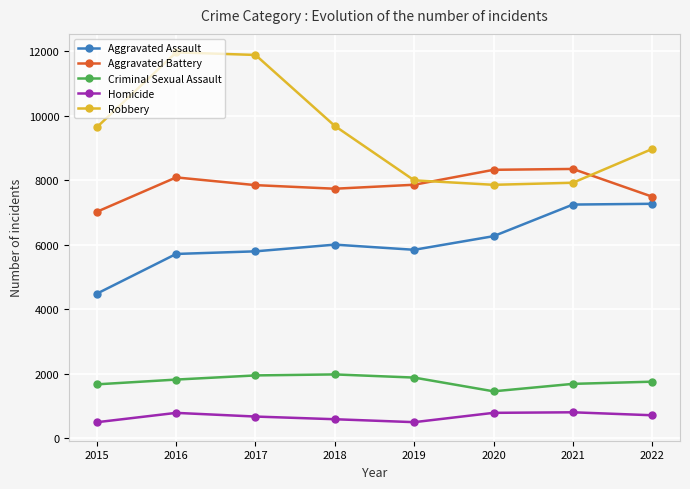

What is the difference between the maximum and minimum values in the Aggravated Assault series?

2787